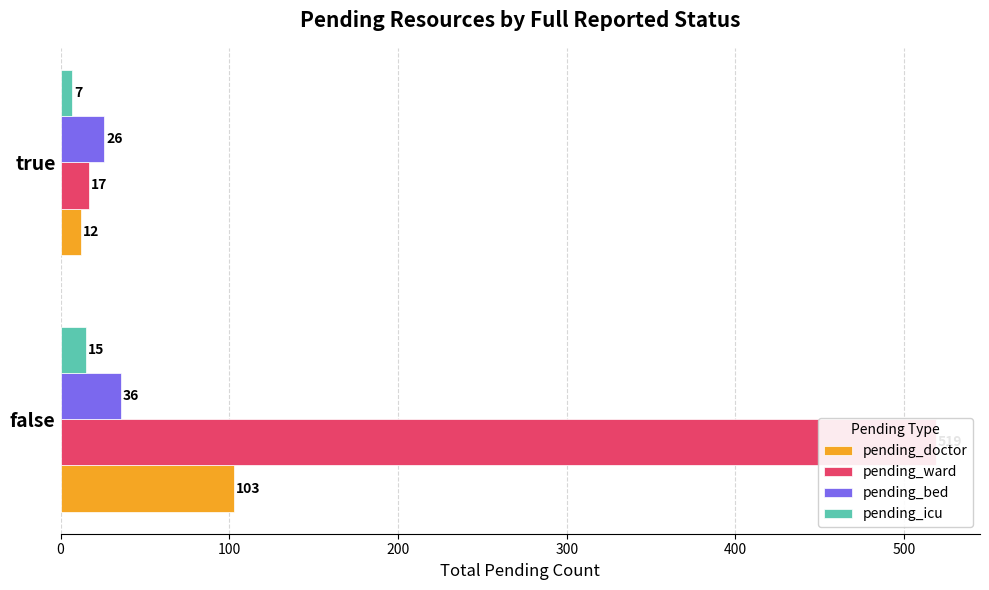

Is the value of pending_doctor at true greater than the value of pending_icu at true?

Yes